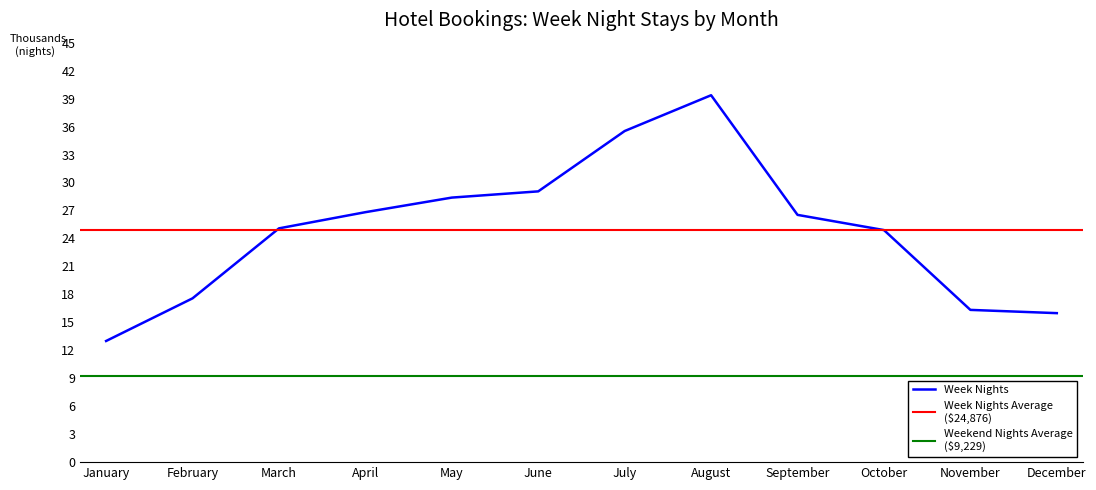

What is the difference between the second highest and second lowest values?

19.5